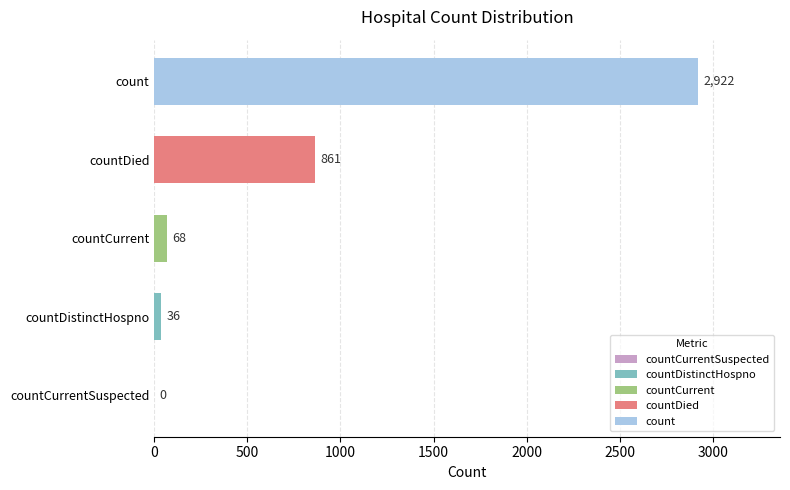

The chart shows a value of 0 at countCurrentSuspected. True or false?

True